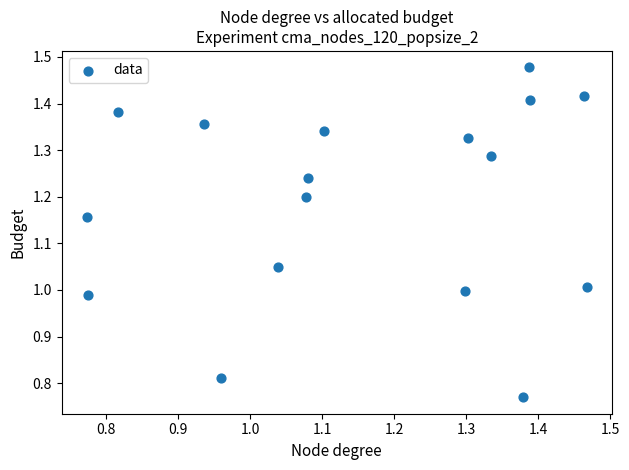

What is the range of Y values (max minus min)?

0.7